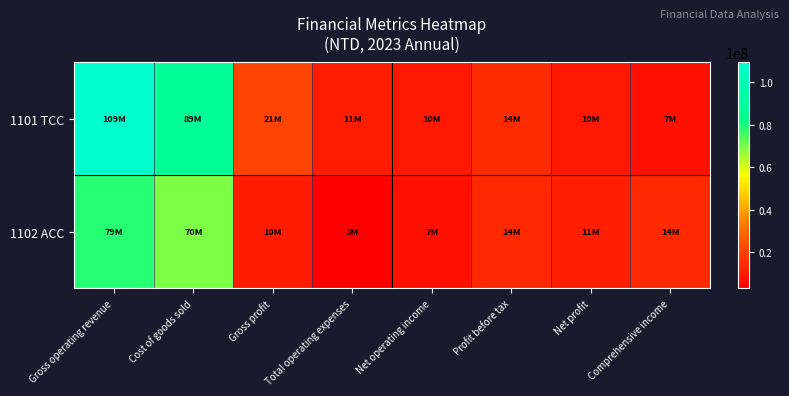

Which series has the largest range (max minus min)?

1101 TCC